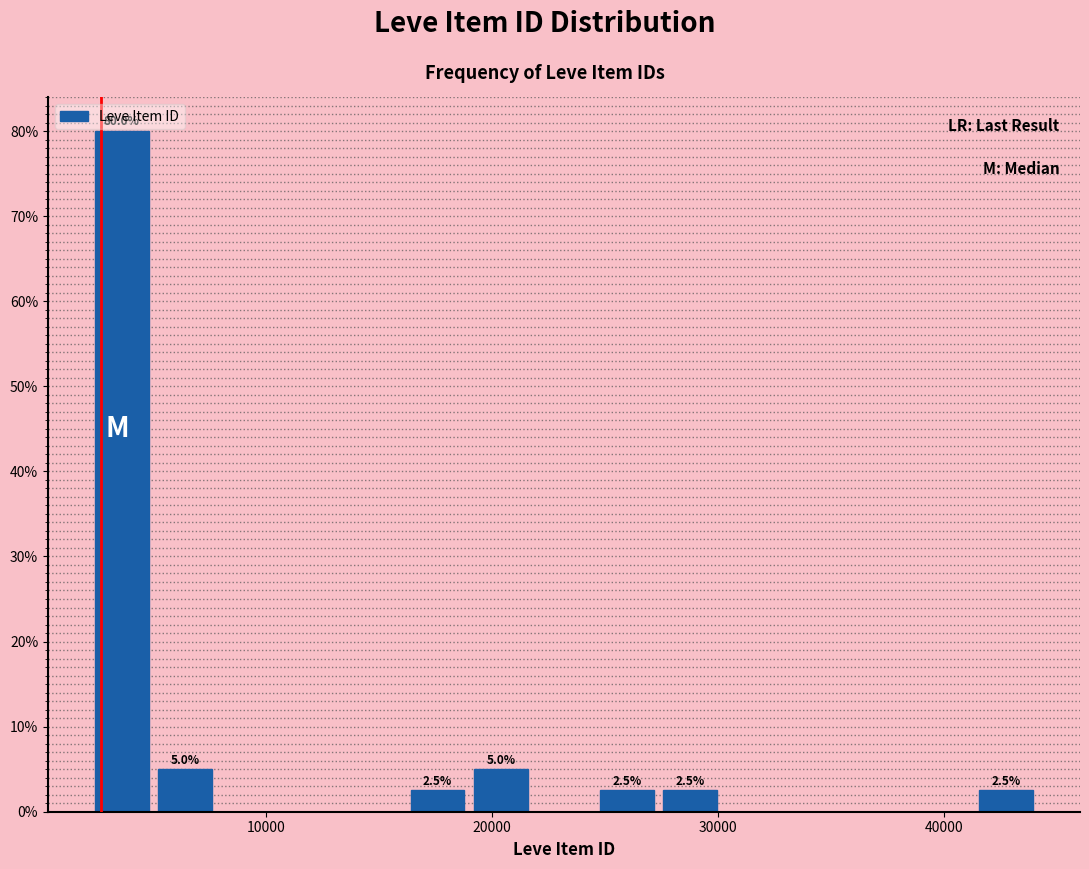

Around what value on the x-axis is the tallest bar? Give the approximate position of its centre, as read against the axis.

4000